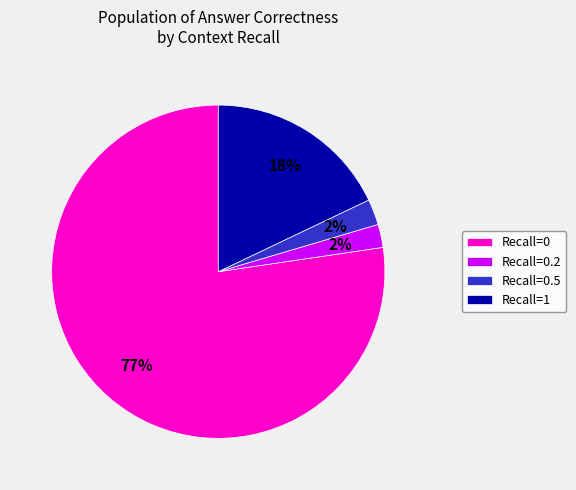

Count the number of slices in the pie.

4